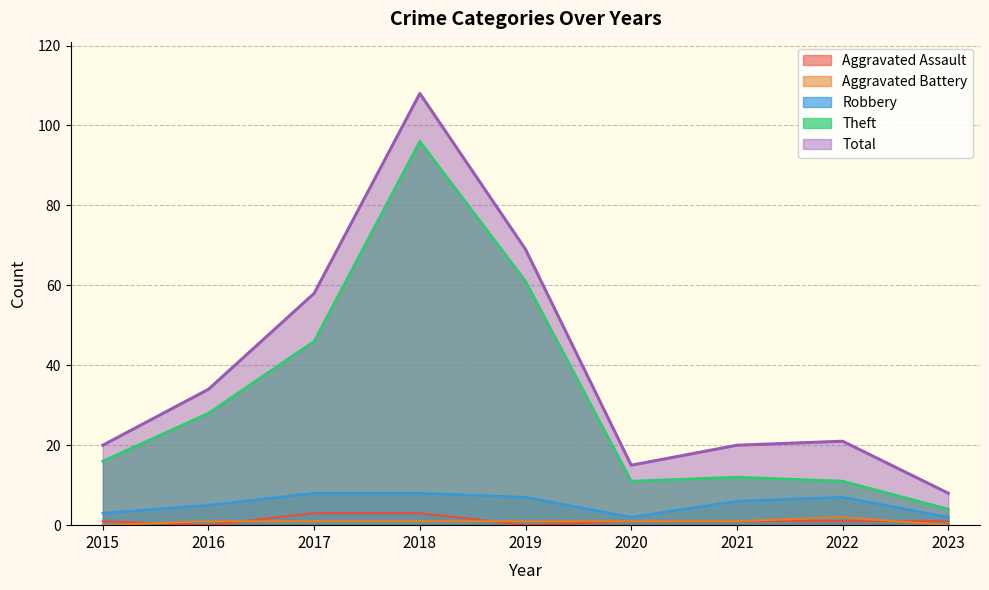

Does the chart display data point markers on the line(s)?

No